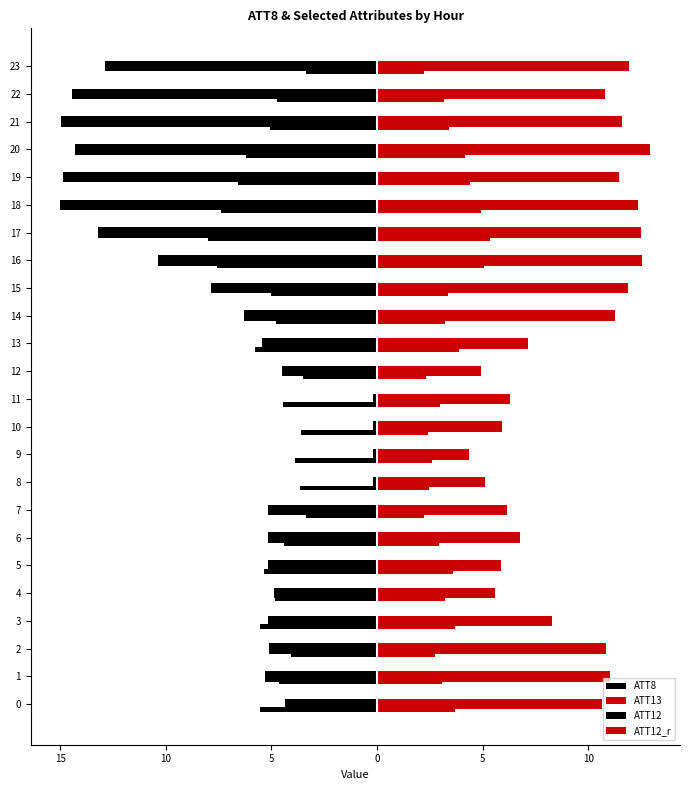

What is the average value of the ATT12_r series?

3.4